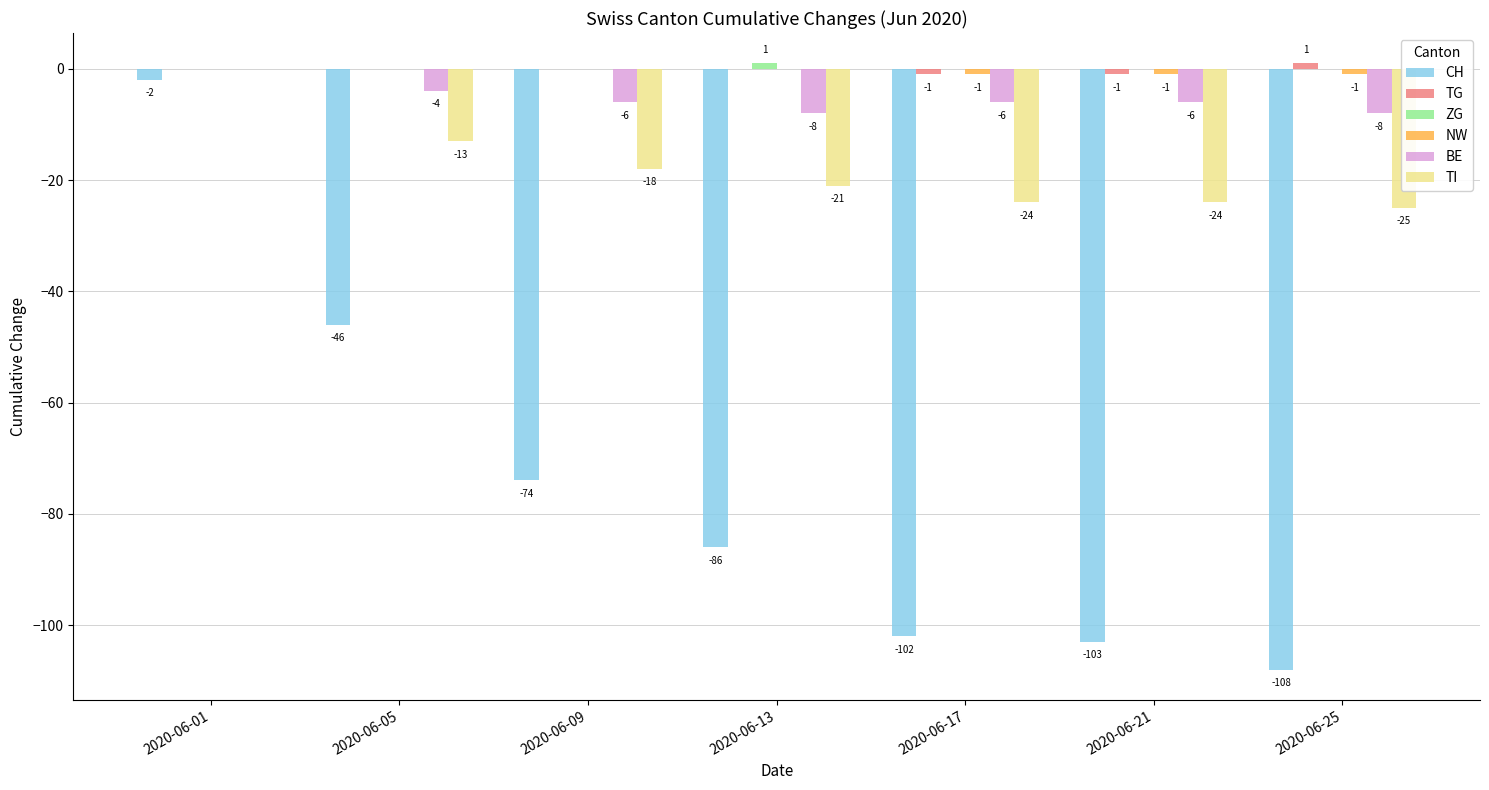

Which category has the highest value in the TI series?

2020-06-01